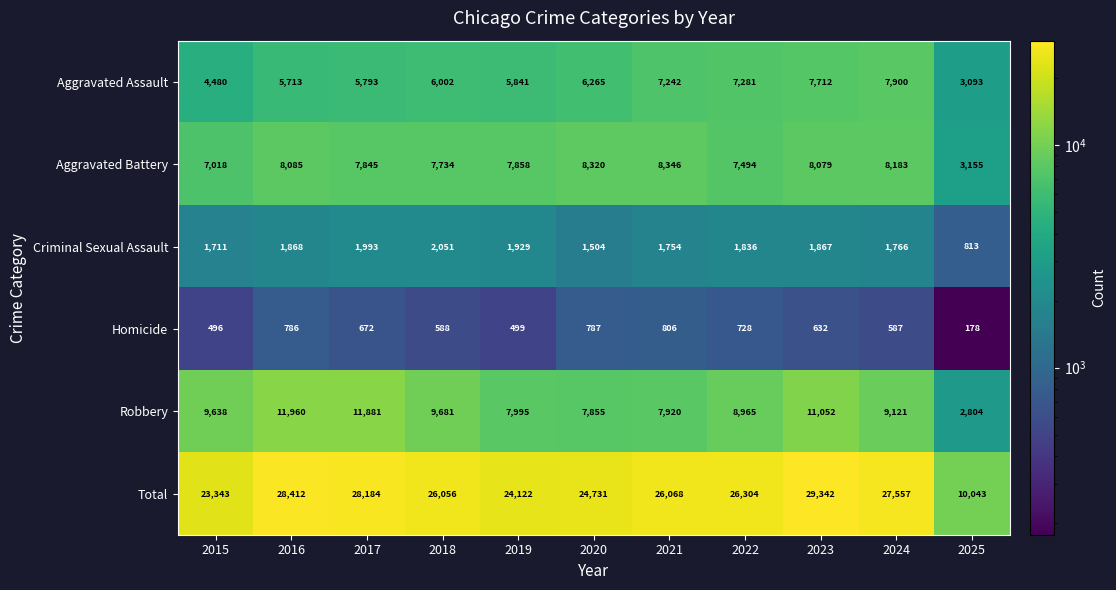

Where does the Homicide series first go above 632?

2016